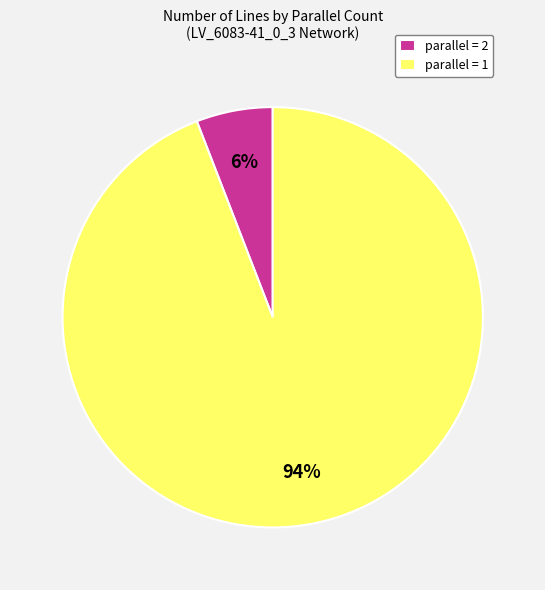

Is it true that parallel = 2 is 18% of the pie?

False